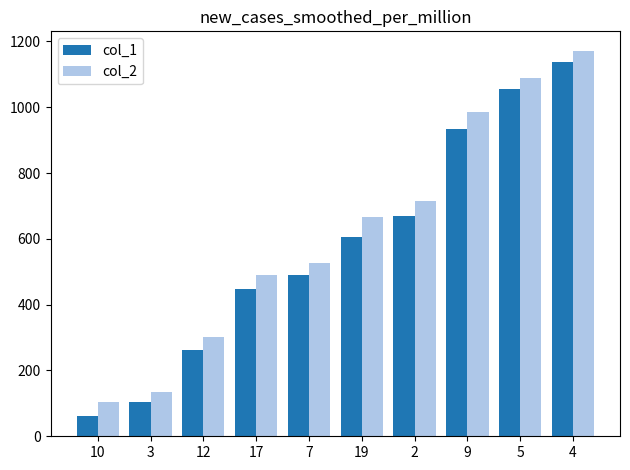

Which series changed the most between 9 and 4?

col_1